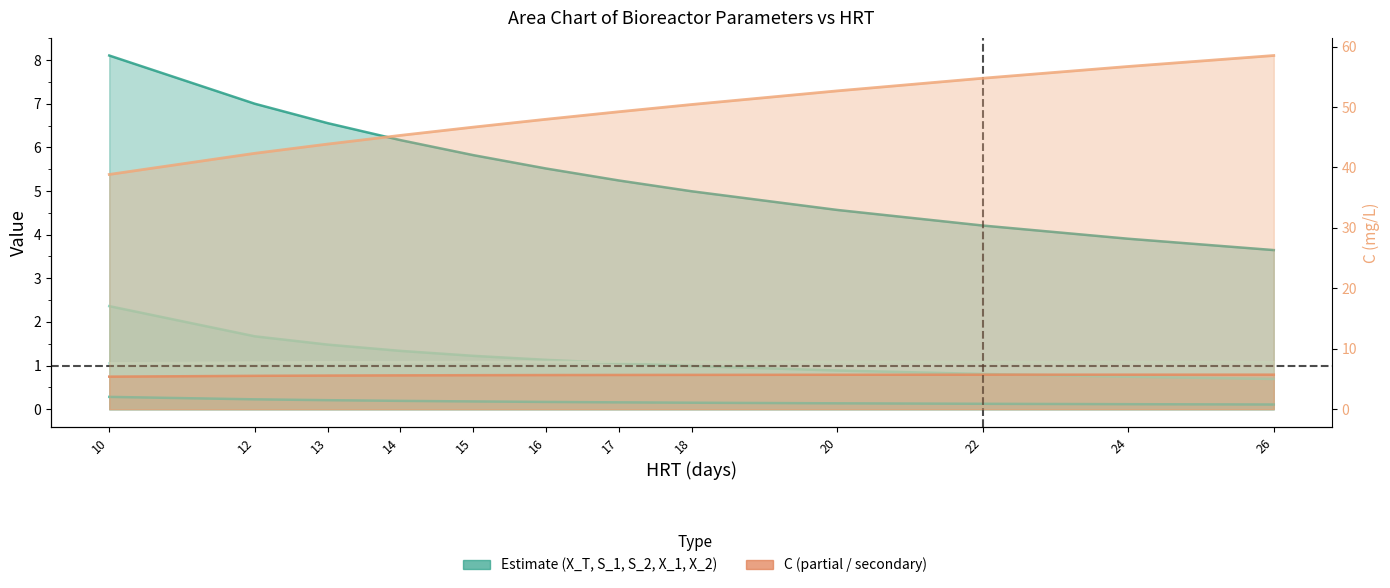

At which label is the value closest to 48?

16